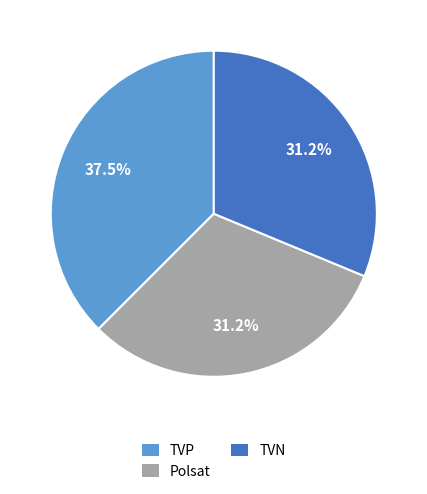

Is it true that Polsat is 16% of the pie?

False